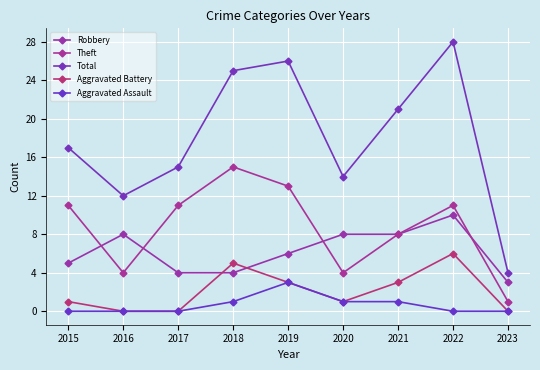

The Total series shows 21 at 2021. True or false?

True